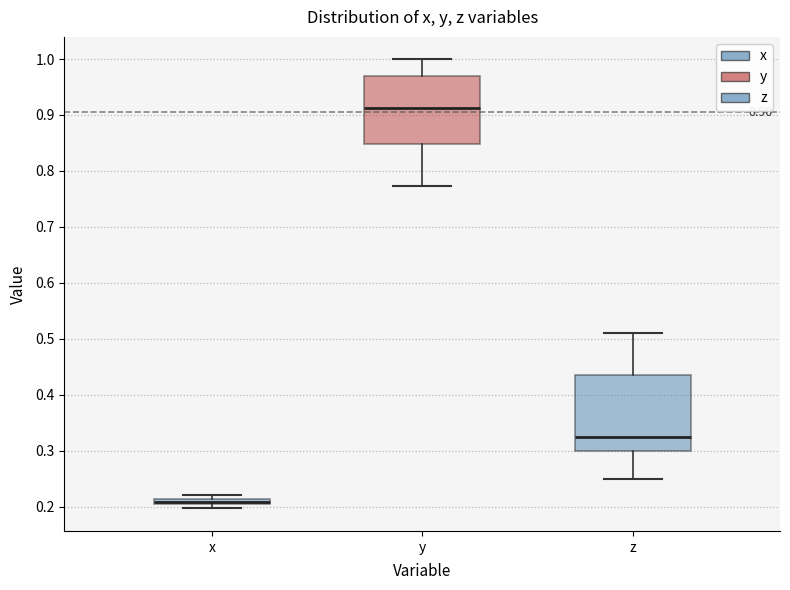

Which box is the tallest, from its lower edge to its upper edge?

z